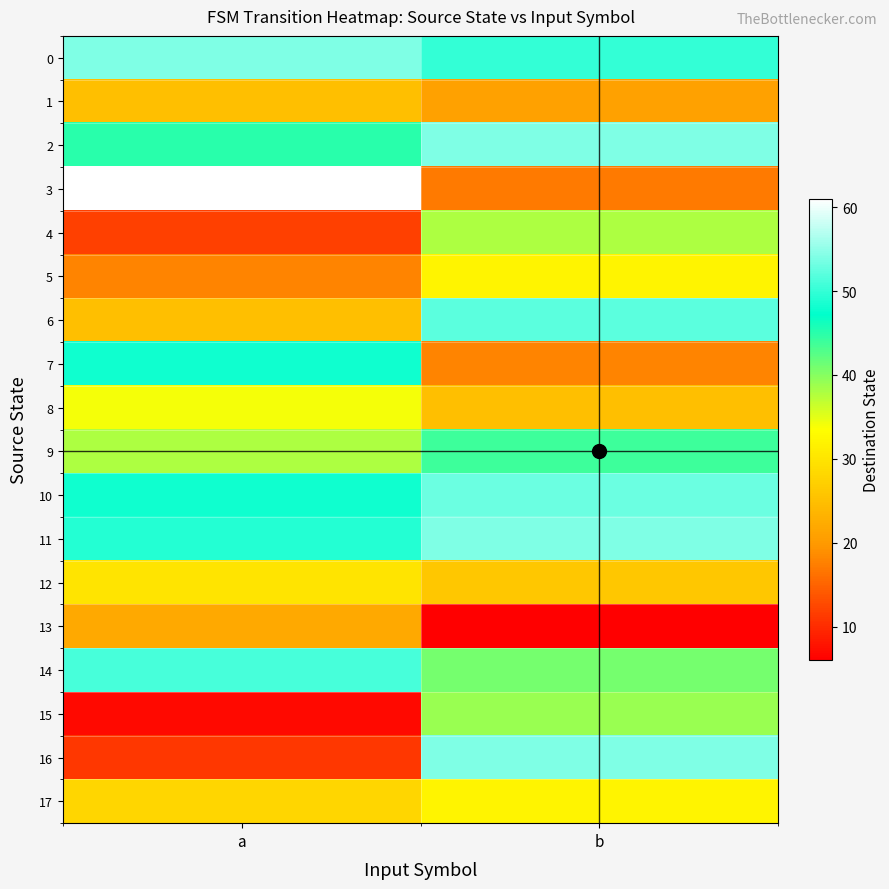

Which label corresponds to the largest value in the chart?

a